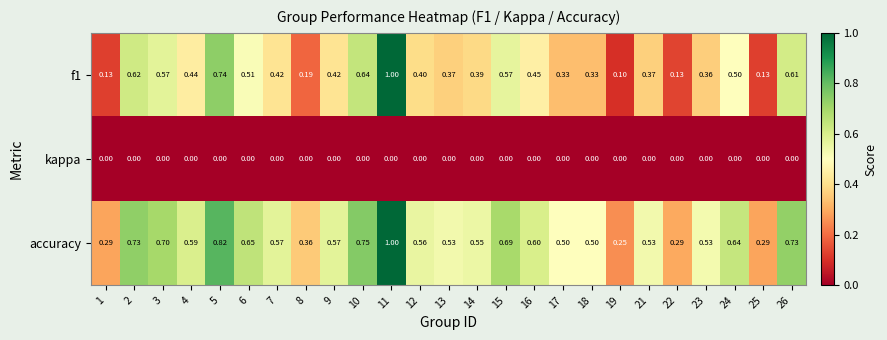

What is the difference between the highest and lowest values at 24?

0.6